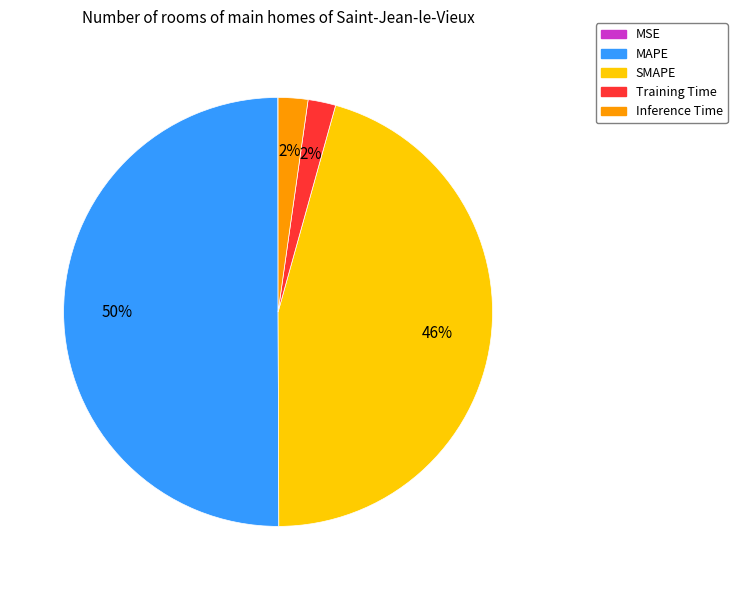

Does Training Time account for over 50% of the chart?

No